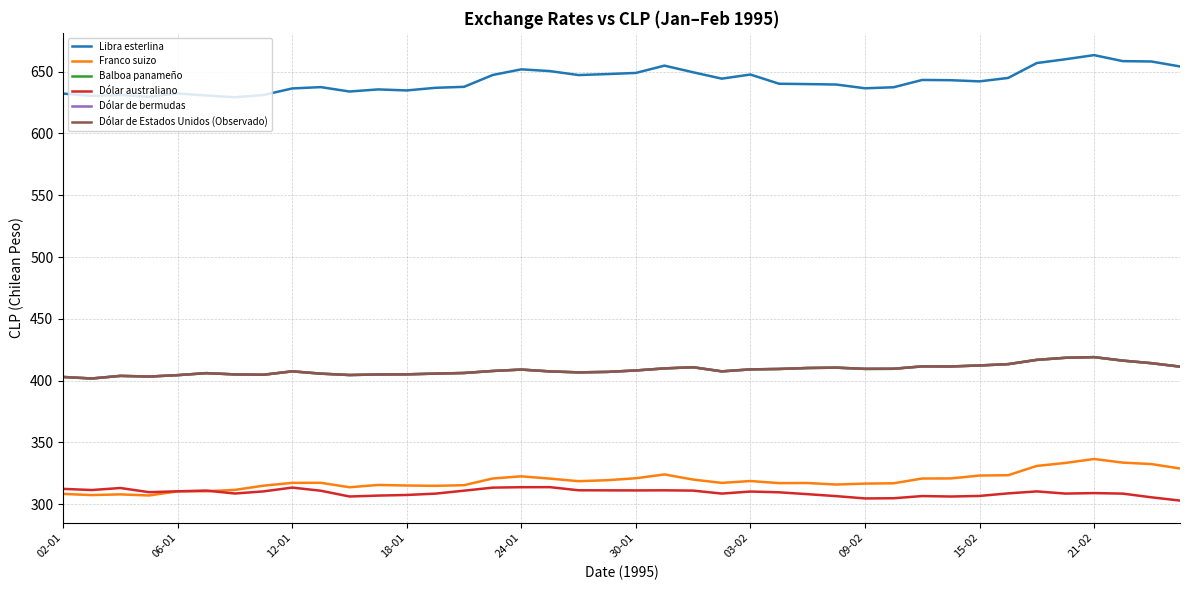

Does the chart have visible grid lines?

Yes